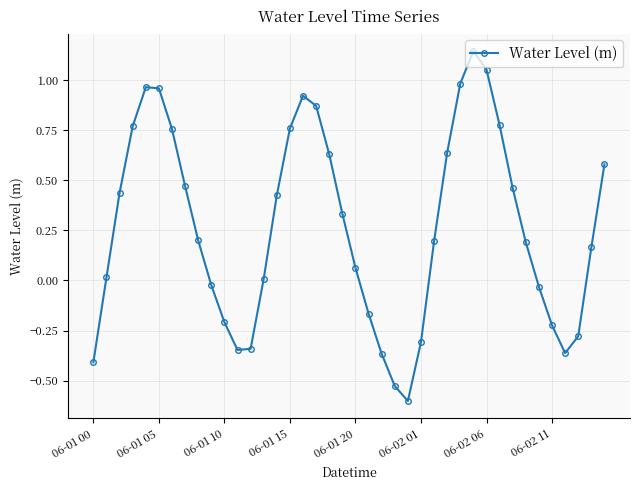

What is the smallest value displayed?

-0.6